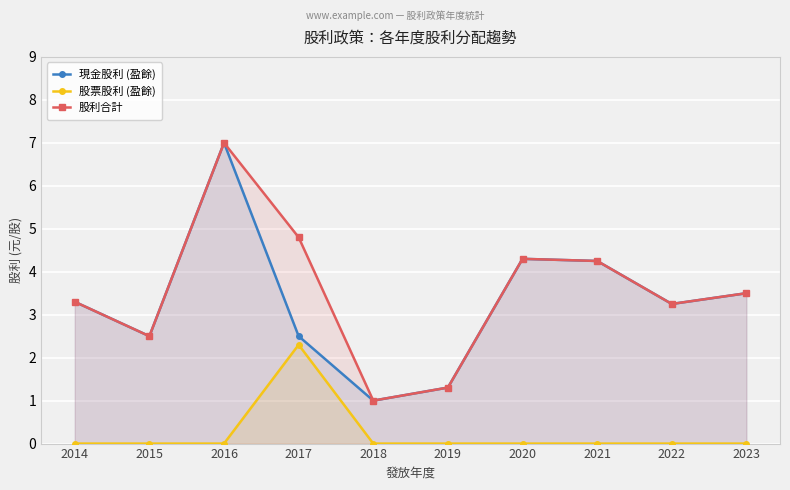

What is the difference between the highest and lowest values at 2021?

4.2